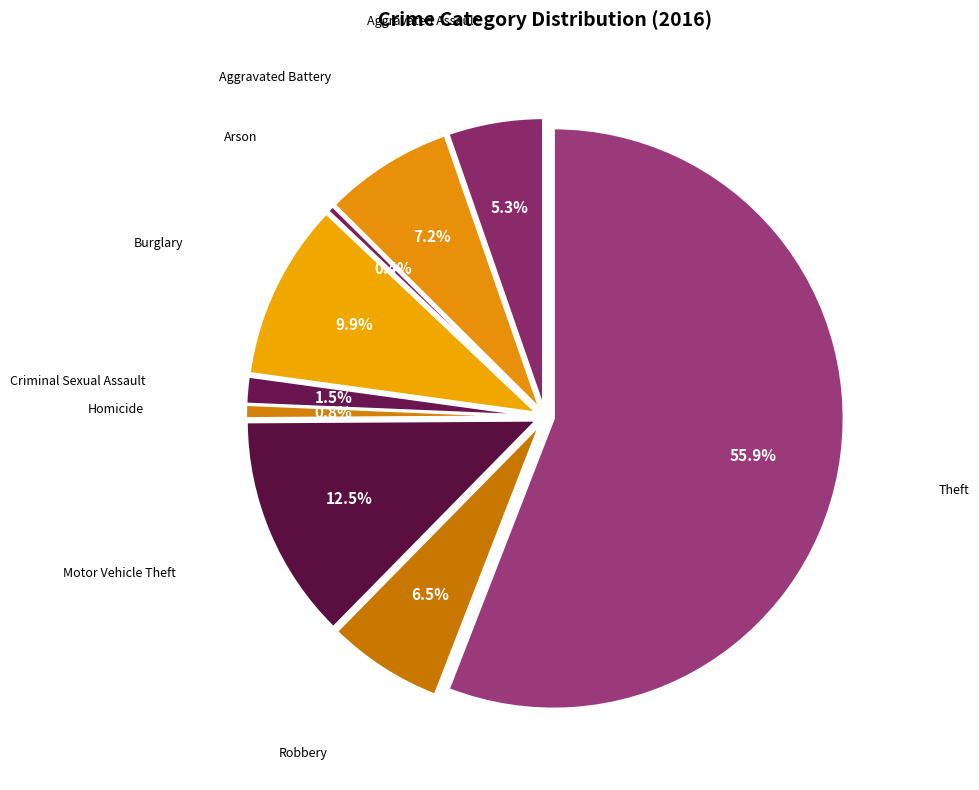

To the nearest percent, what portion does Motor Vehicle Theft represent?

13%